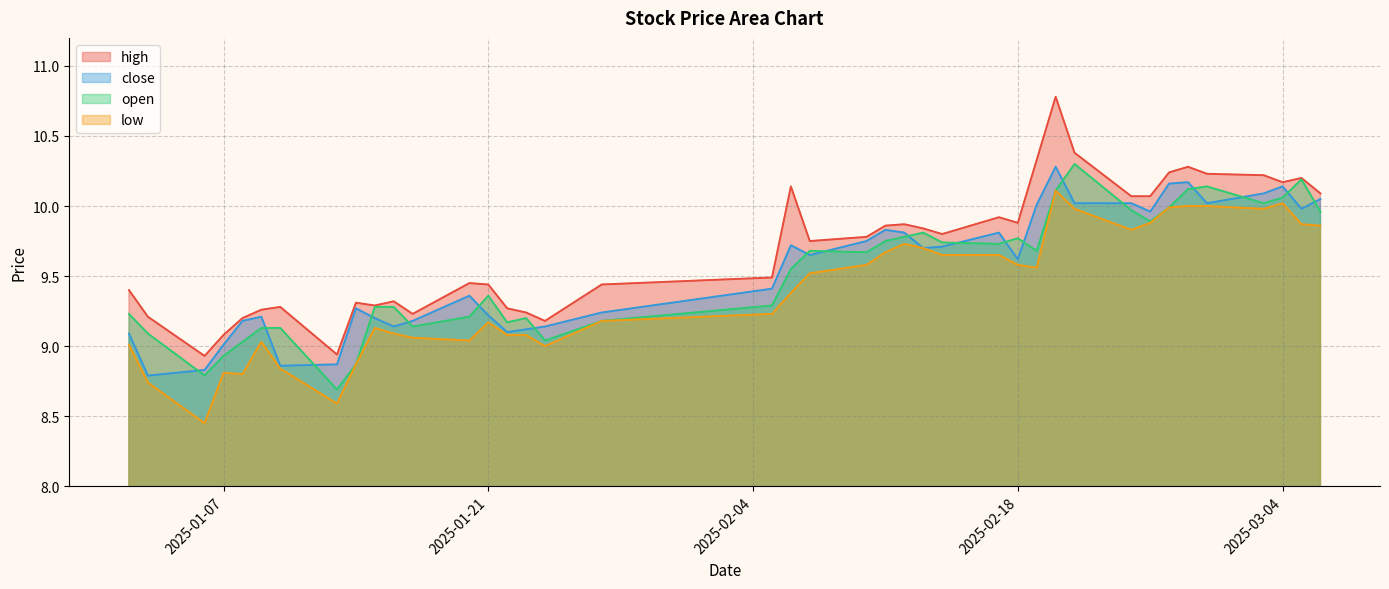

Between 2025-02-28 and 2025-02-07, which is larger?

2025-02-28